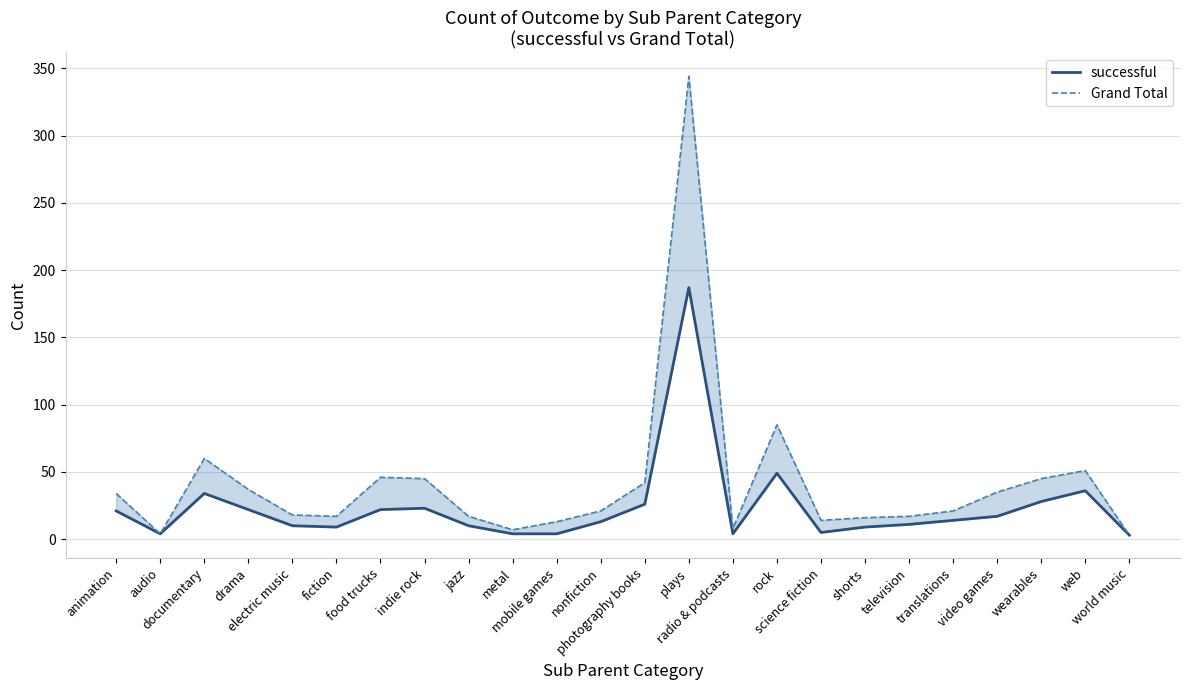

Reading right to left, extract all data points from this chart.

successful: world music=3	web=36	wearables=28	video games=17	translations=14	television=11	shorts=9	science fiction=5	rock=49	radio & podcasts=4	plays=187	photography books=26	nonfiction=13	mobile games=4	metal=4	jazz=10	indie rock=23	food trucks=22	fiction=9	electric music=10	drama=22	documentary=34	audio=4	animation=21
Grand Total: world music=3	web=51	wearables=45	video games=35	translations=21	television=17	shorts=16	science fiction=14	rock=85	radio & podcasts=8	plays=344	photography books=42	nonfiction=21	mobile games=13	metal=7	jazz=17	indie rock=45	food trucks=46	fiction=17	electric music=18	drama=37	documentary=60	audio=4	animation=34